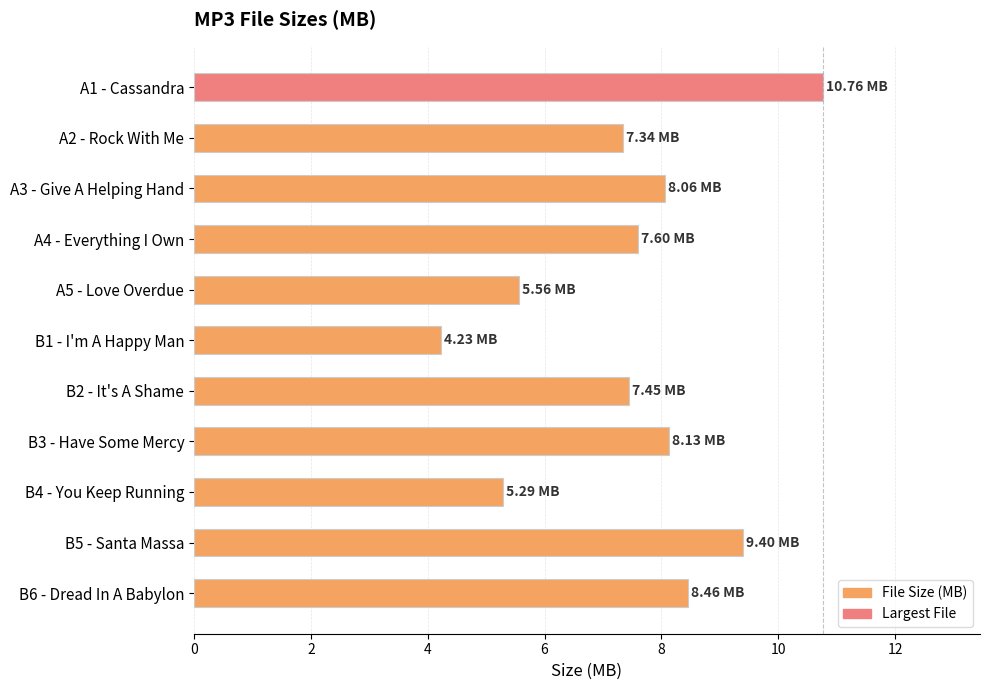

What is the change in value from B3 - Have Some Mercy to B5 - Santa Massa?

+1.3